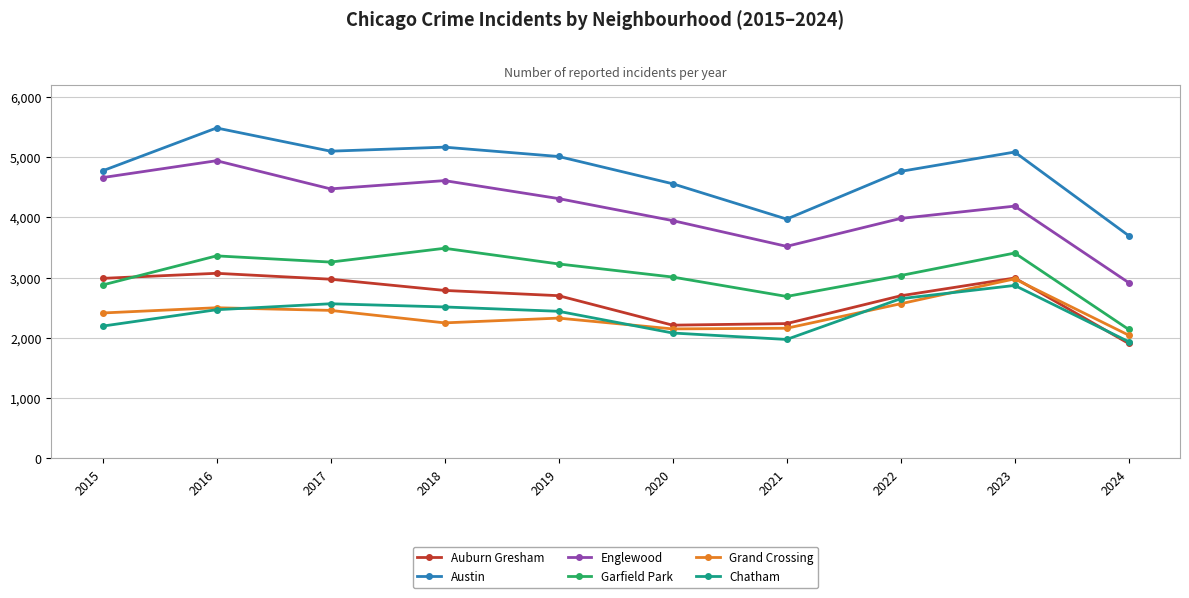

Which series has the largest range (max minus min)?

Englewood